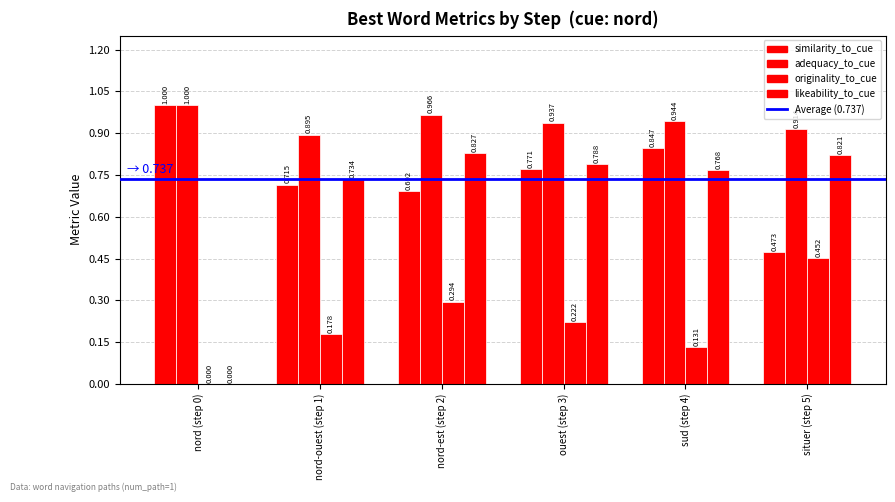

At which label is adequacy_to_cue closest to 0?

nord-ouest (step 1)